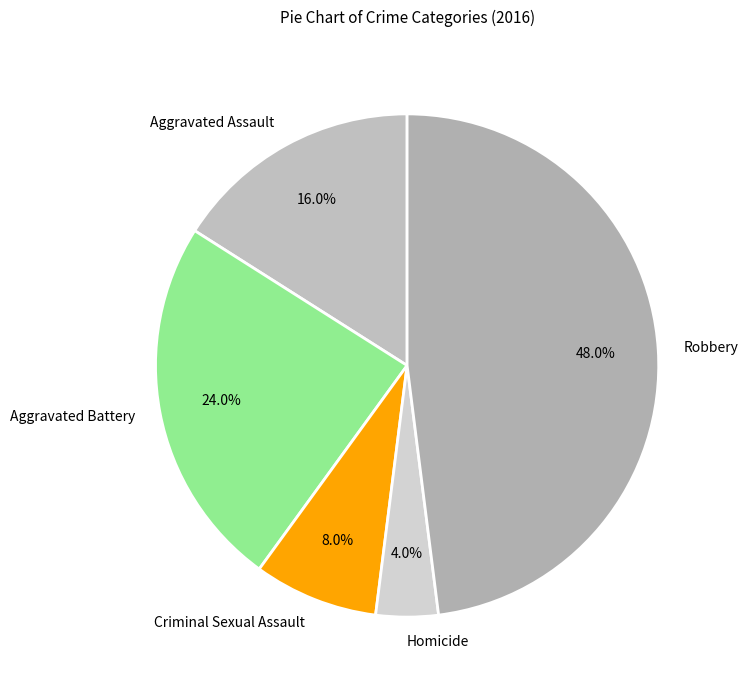

To the nearest percent, what is the difference between the largest and smallest slice percentages?

44%